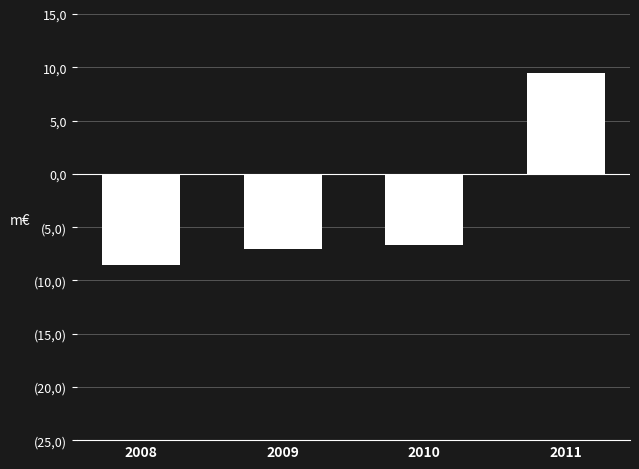

Read the value at 2010, to the nearest 100.

-6700